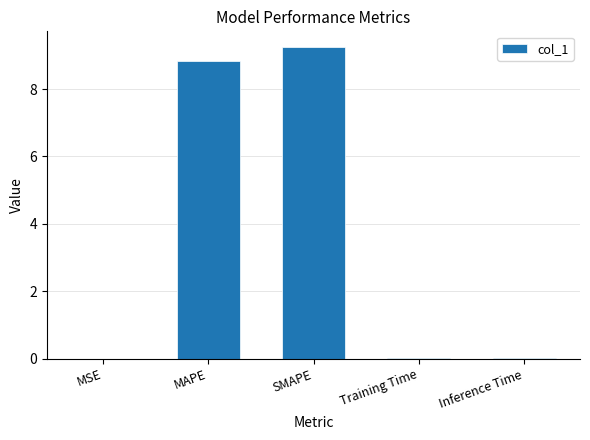

Is it true that the value at SMAPE is 9.2?

True